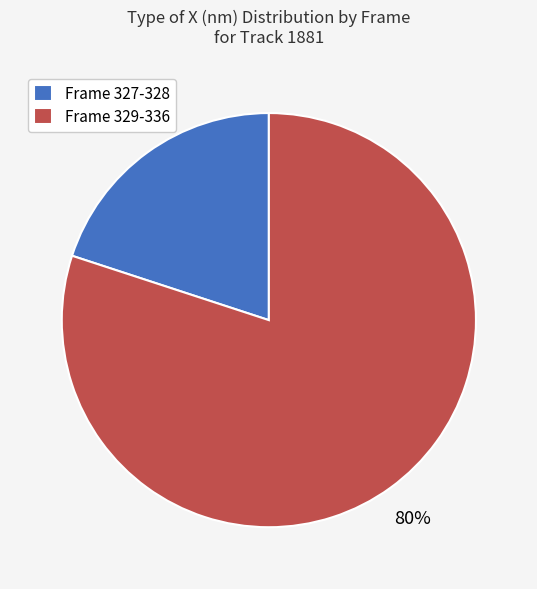

Which has a higher value, Frame 327-328 or Frame 329-336?

Frame 329-336